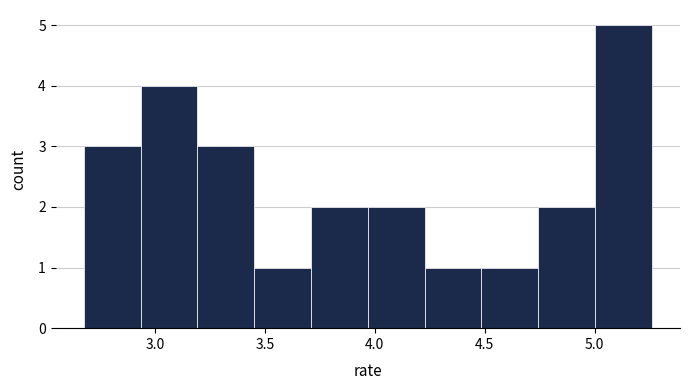

How tall is the bar that spans 4.25 to 4.50 on the x-axis? Neither the bar edges nor the heights are printed on the chart, so give them approximately, as read against the axes.

1